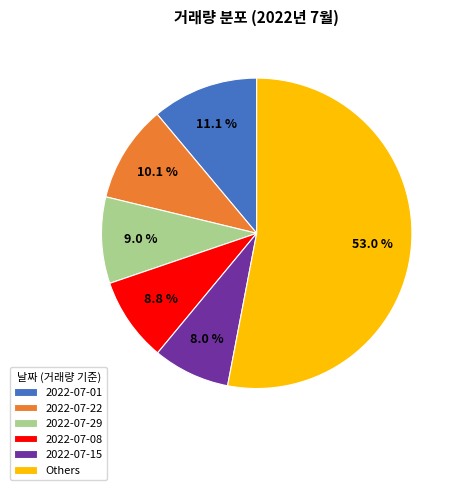

How many segments does this pie chart have?

6